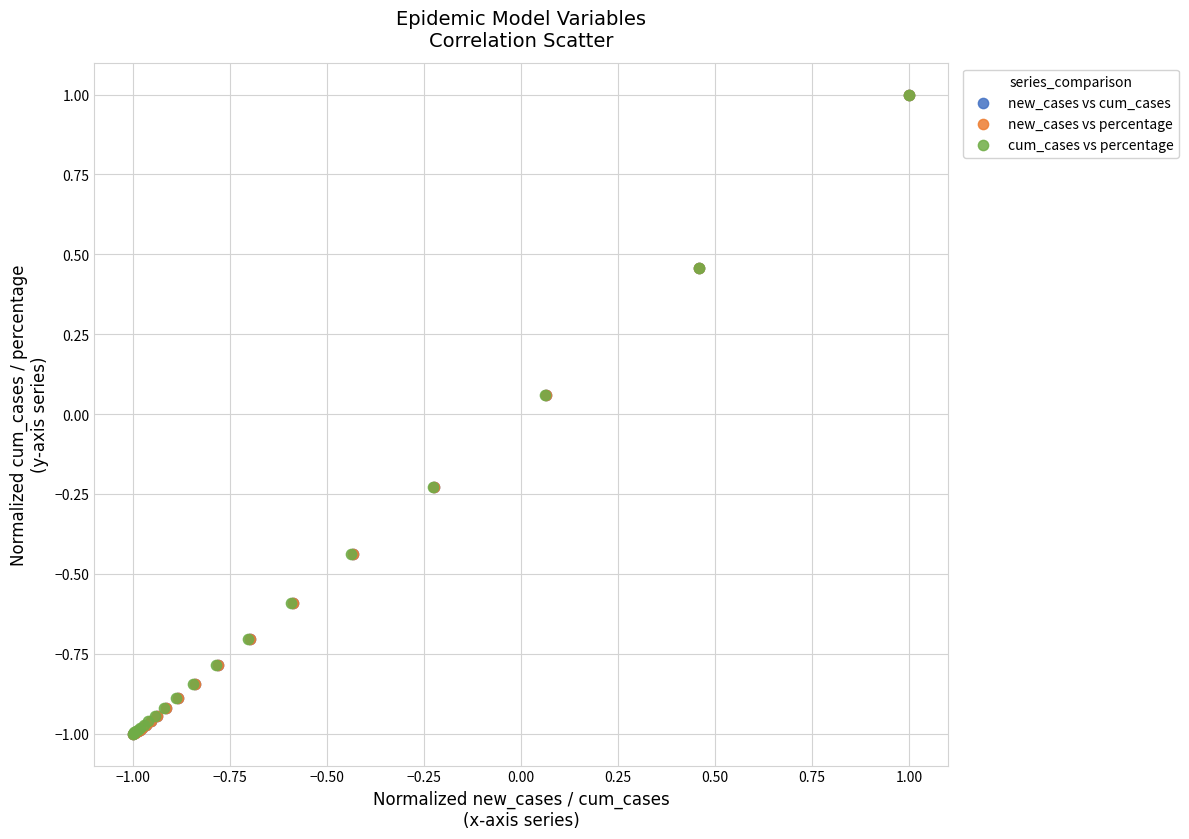

What are all the series names shown in the legend?

new_cases vs cum_cases, new_cases vs percentage, cum_cases vs percentage